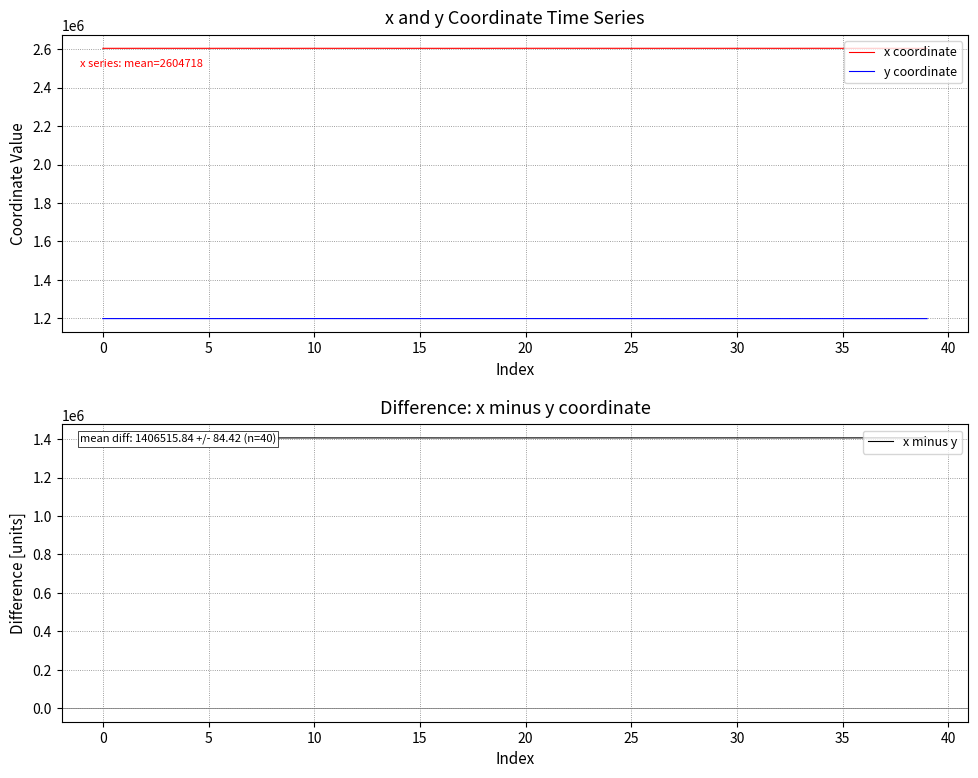

What is the greatest value displayed?

2604829.1